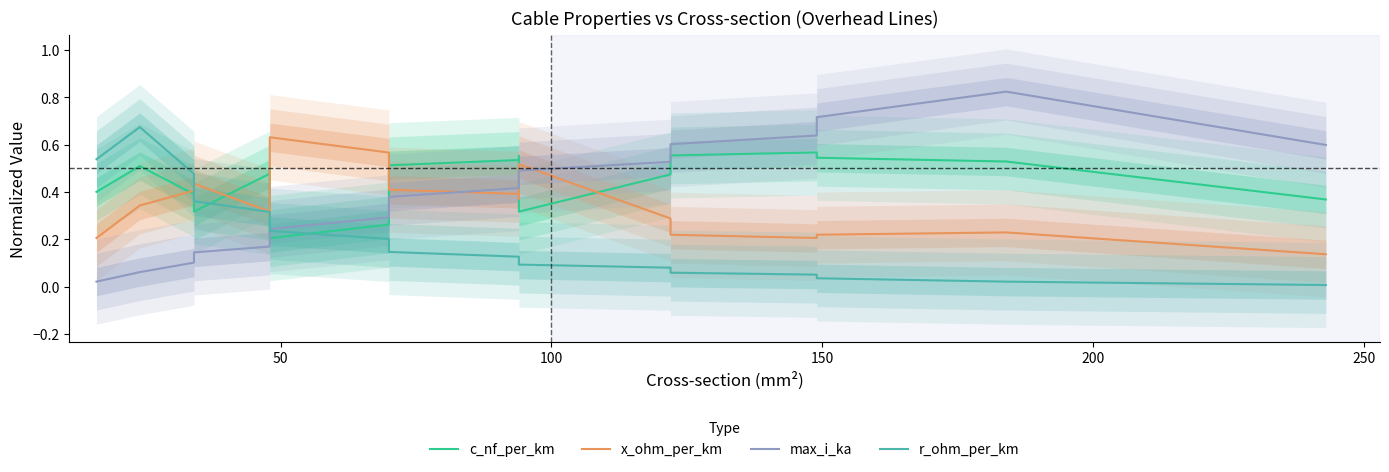

What is the difference between the second highest and minimum values in the x_ohm_per_km series?

0.4